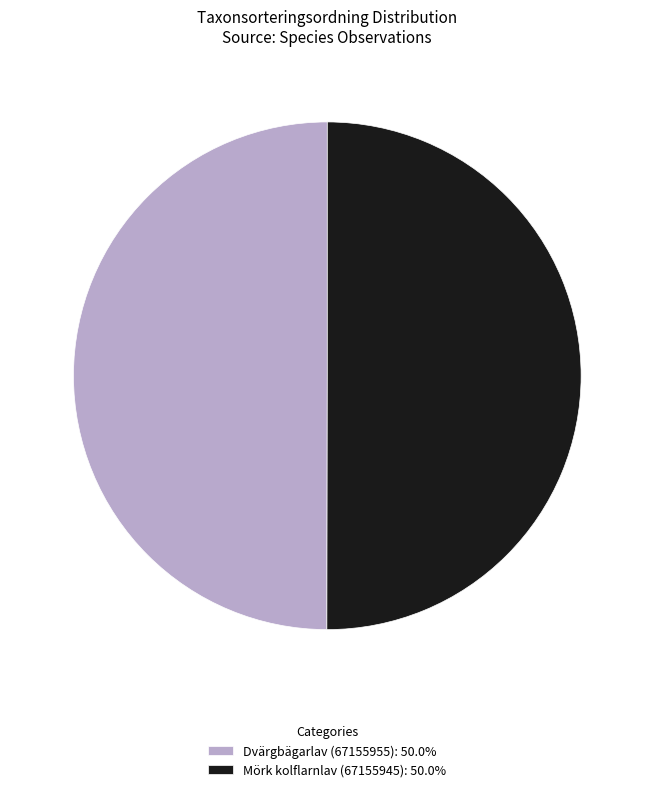

What is the ratio of the value at Mörk kolflarnlav (67155945): 50.0% to the value at Dvärgbägarlav (67155955): 50.0%?

1.0